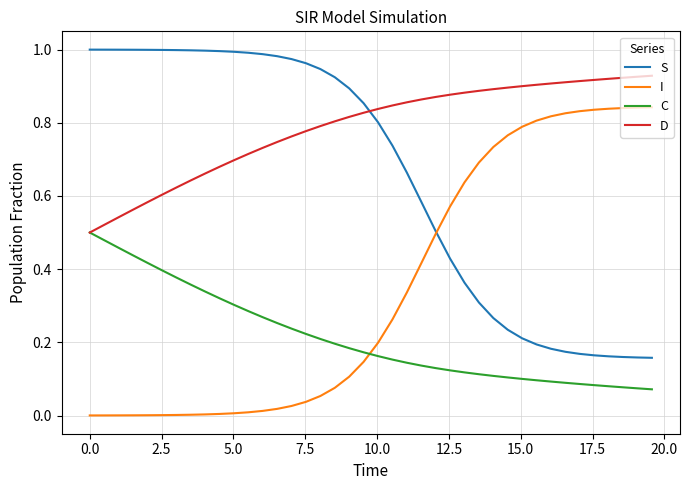

Rank the series by their average value, from highest to lowest.

D, S, I, C